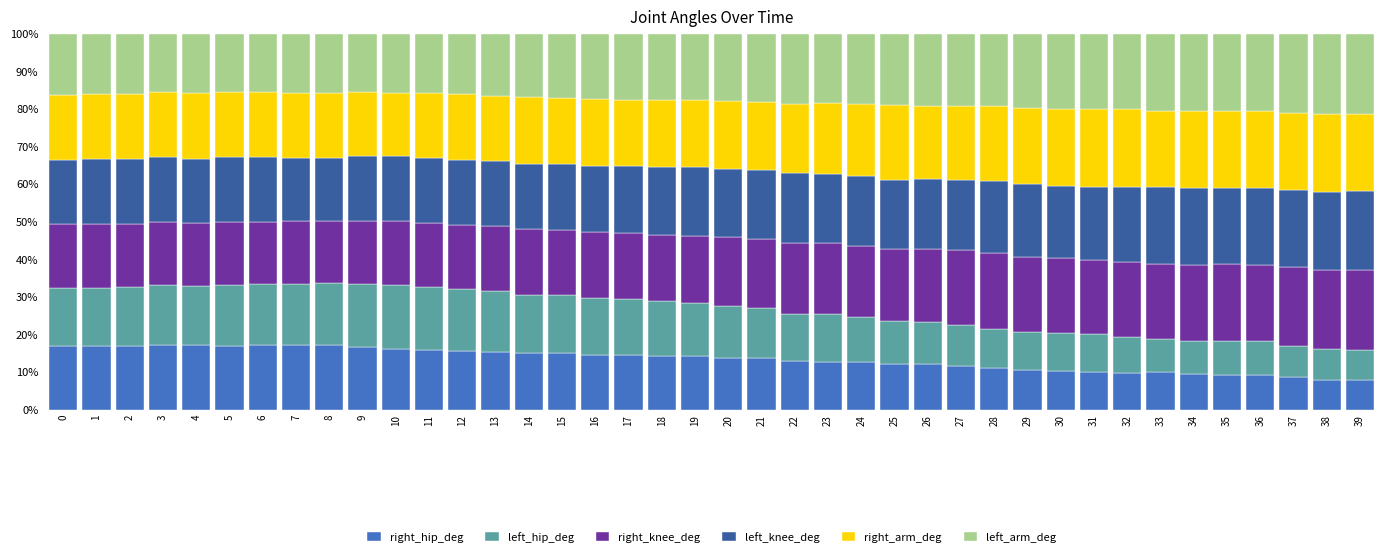

What is the sum of all right_hip_deg values?

537.6